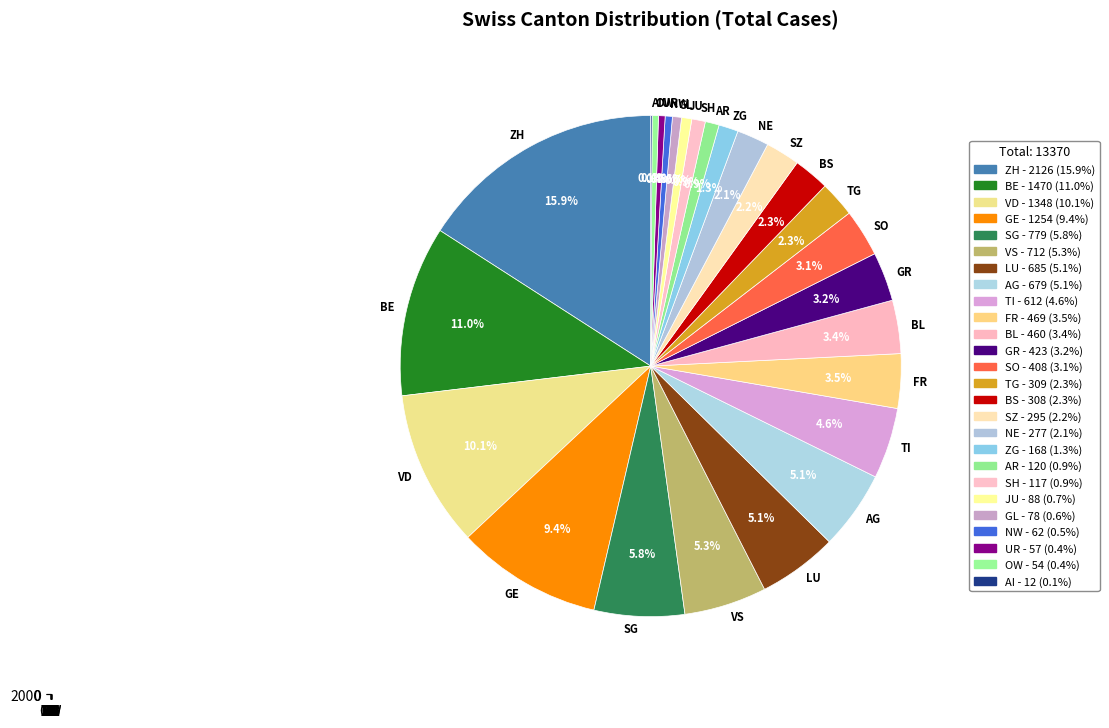

What is the change in value from AG to LU?

+6